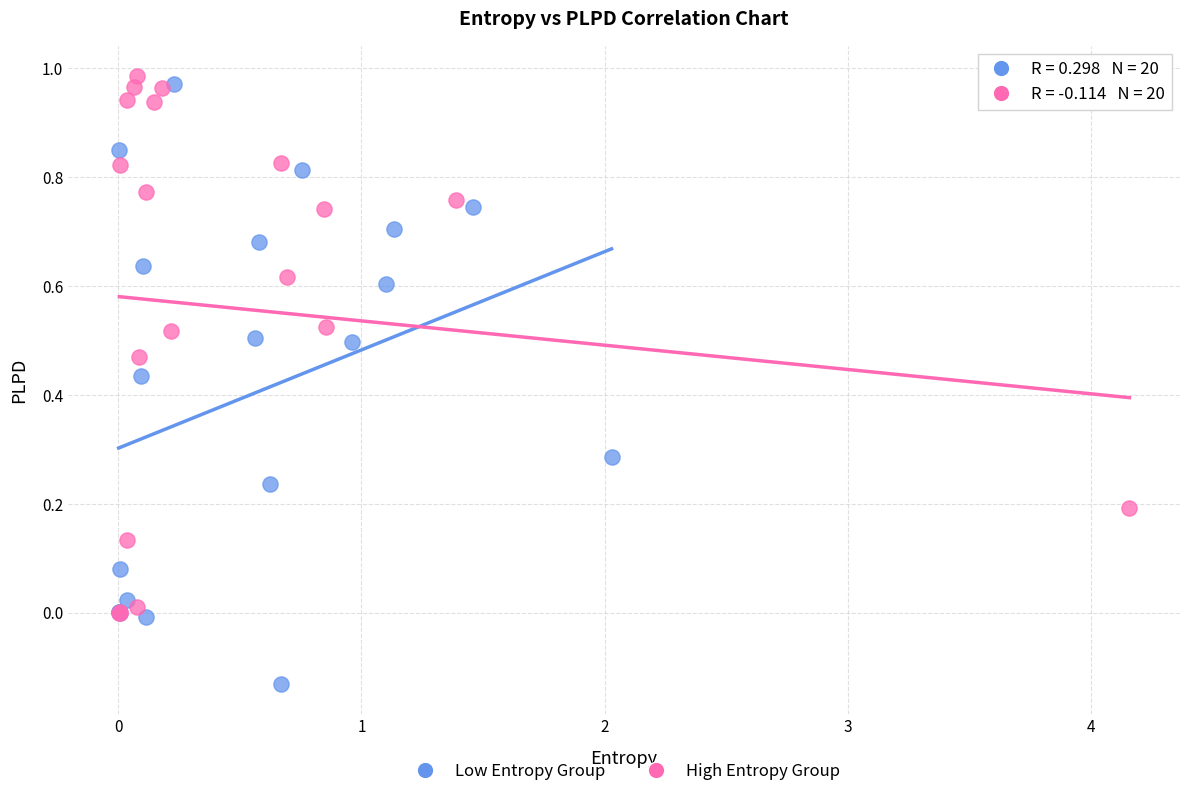

Which series has the largest Y range (max minus min)?

Low Entropy Group